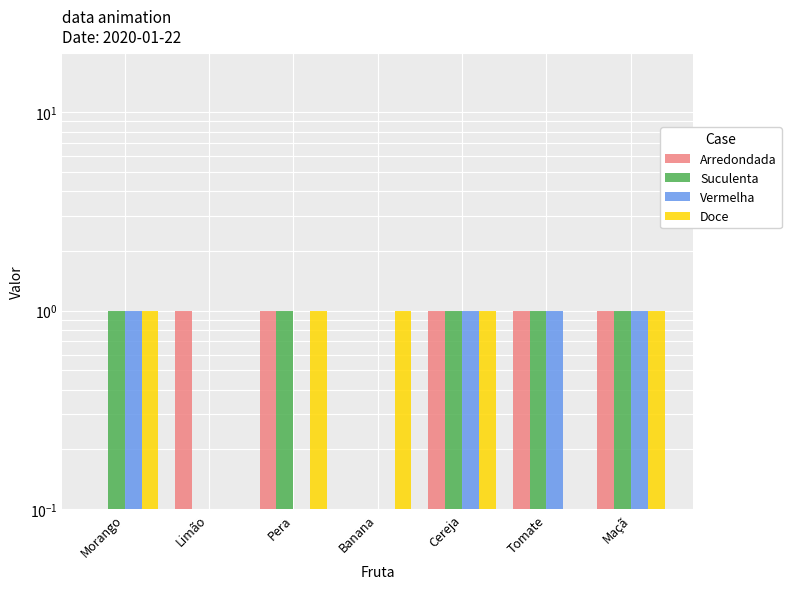

True or false: Arredondada has a value of 1 at Pera.

False